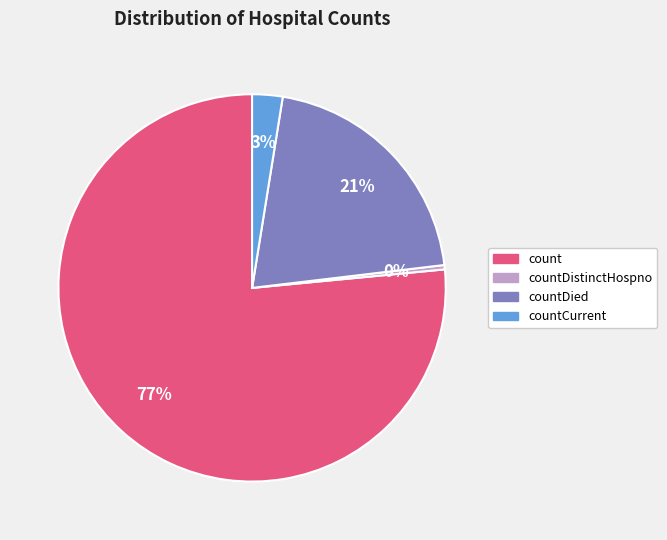

To the nearest percent, what is the average slice percentage?

25%